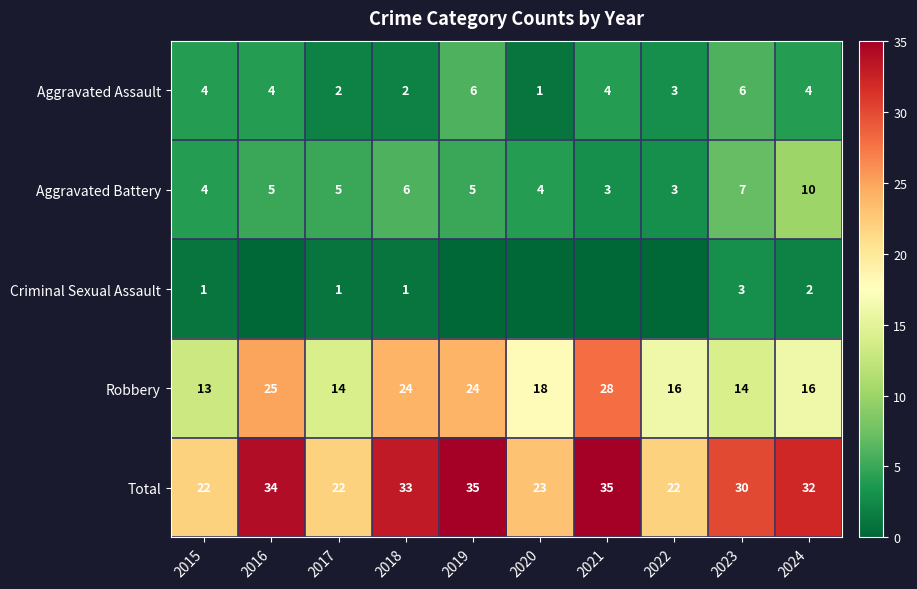

How many data points in Aggravated Battery are less than 5?

4